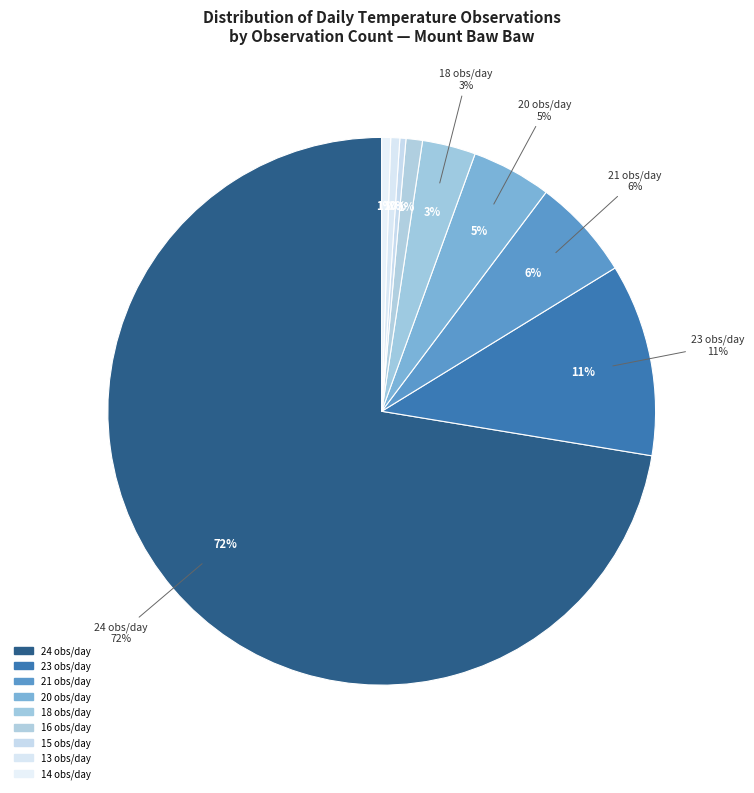

Which category has the biggest portion of the pie?

24